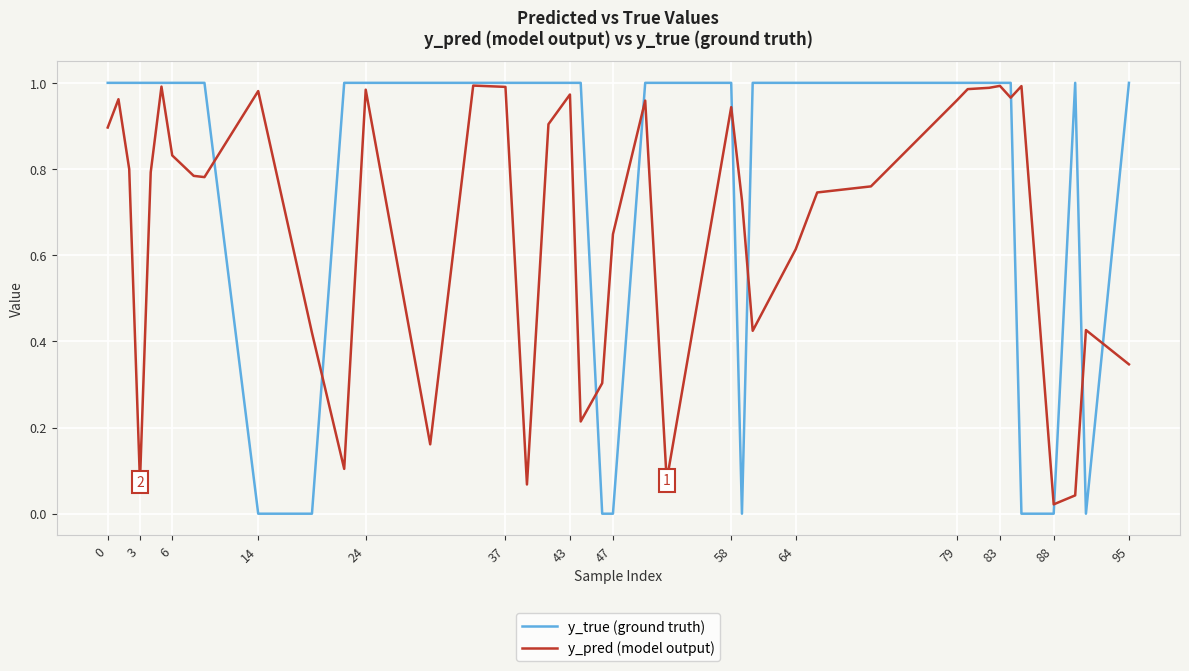

List the series in order of their overall mean, highest first.

y_true (ground truth), y_pred (model output)